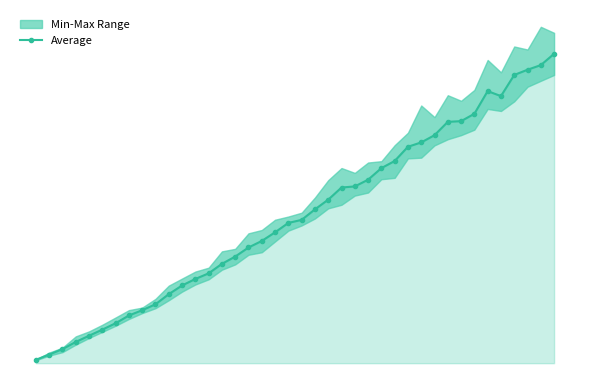

What is the difference between the second highest and minimum values?

25471.0